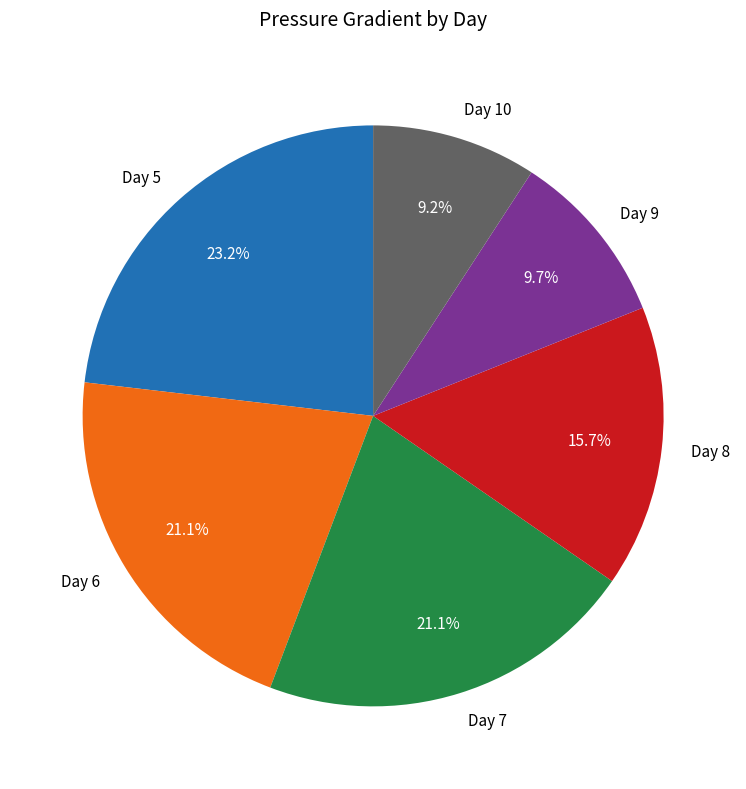

To the nearest percent, what is the difference between the largest and smallest slice percentages?

14%